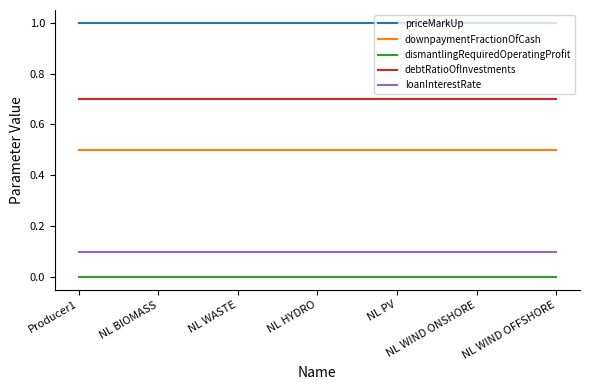

What value does the downpaymentFractionOfCash series have at NL WIND ONSHORE?

0.5